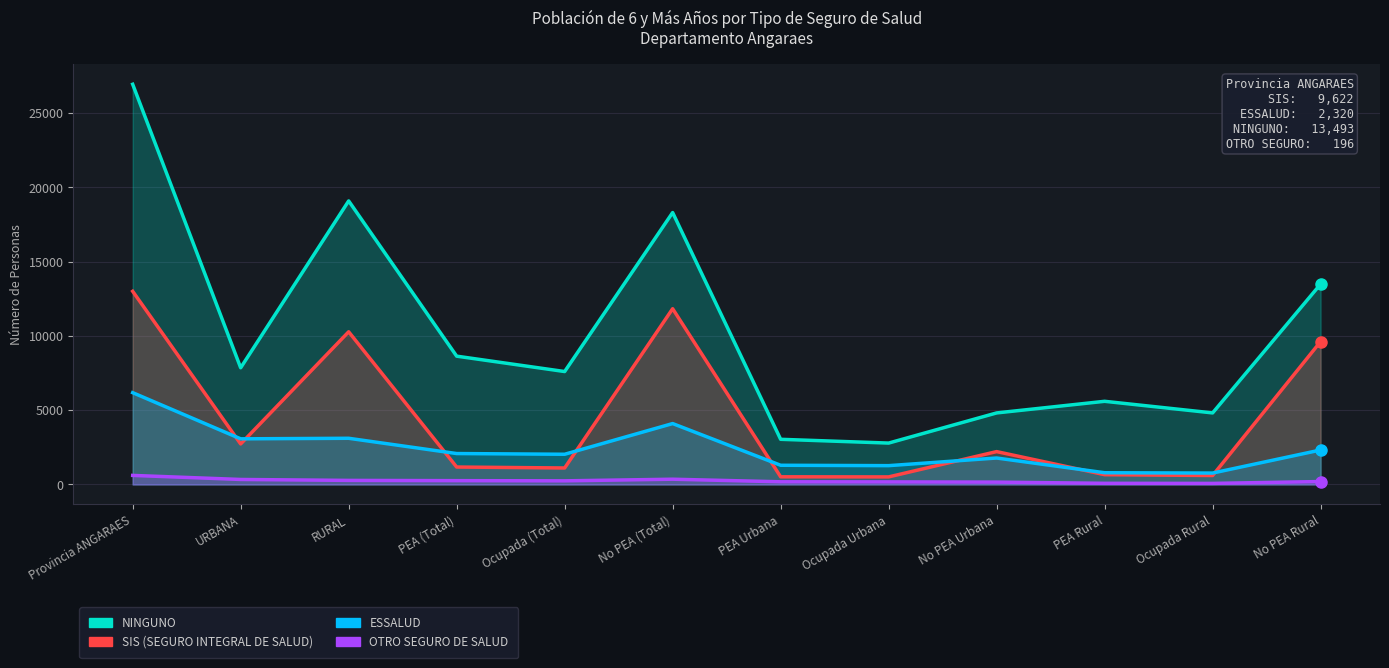

Which series has the largest range (max minus min)?

NINGUNO